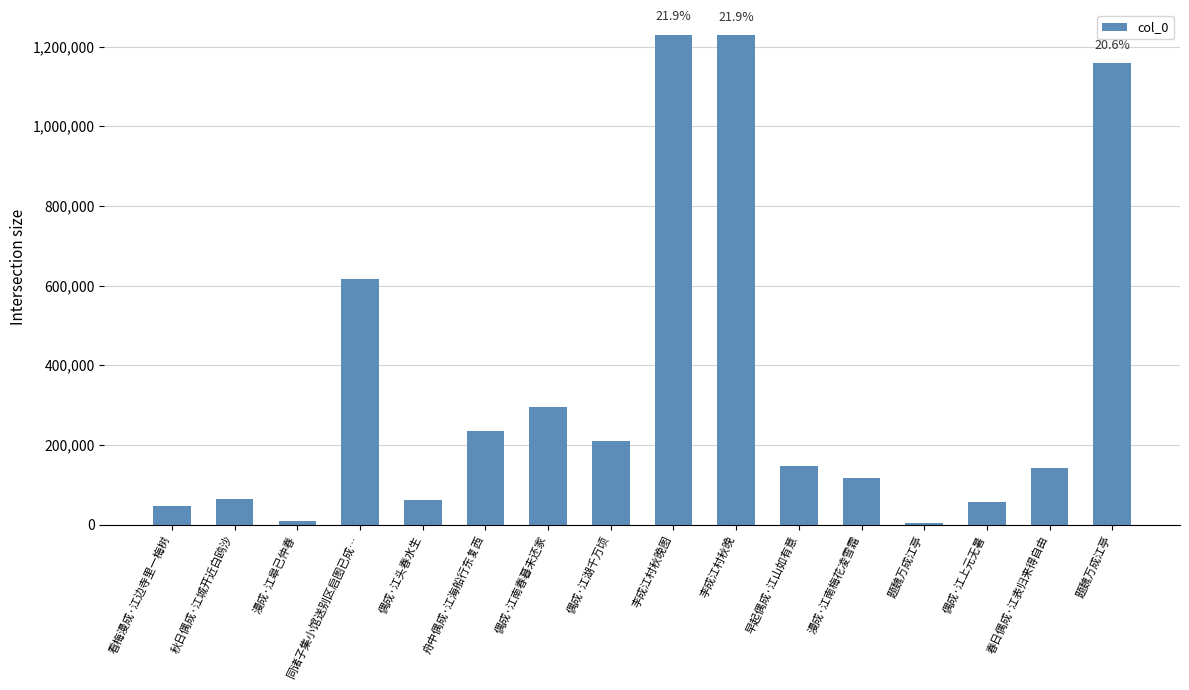

Rank the categories by value from lowest to highest.

题魏万成江亭, 漫成·江皋已仲春, 看梅漫成·江边寺里一梅树, 偶成·江上元无暑, 偶成·江头春水生, 秋日偶成·江城开近白鸥沙, 漫成·江南梅花凌雪霜, 春日偶成·江表归来得自由, 早起偶成·江山如有意, 偶成·江湖千万顷, 舟中偶成·江海船行东复西, 偶成·江南春暮未还家, 同诸子集小馆送别区启图已成…, 题魏万成江亭, 李成江村秋晚, 李成江村秋晚图